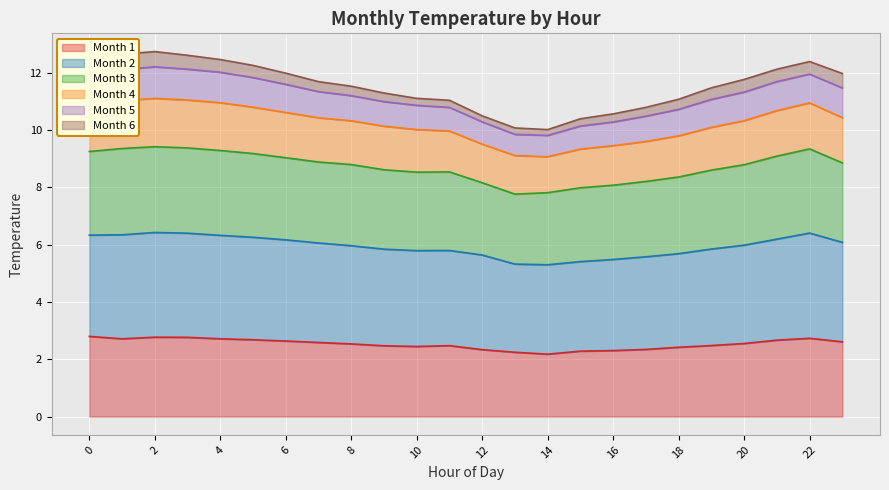

True or false: Month 4 and Month 3 intersect in this chart.

False